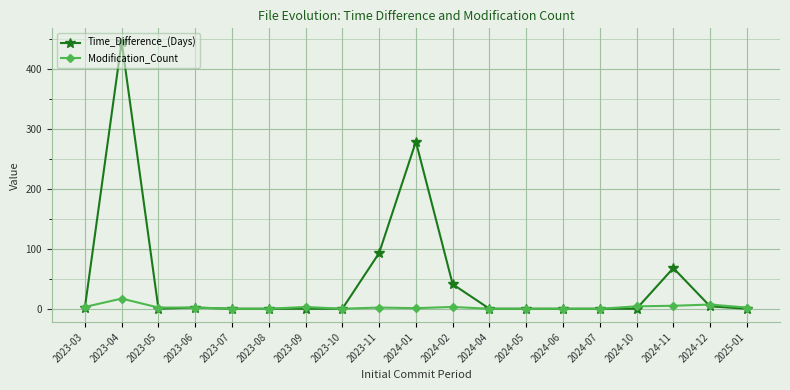

What position from the right is 2024-07?

5